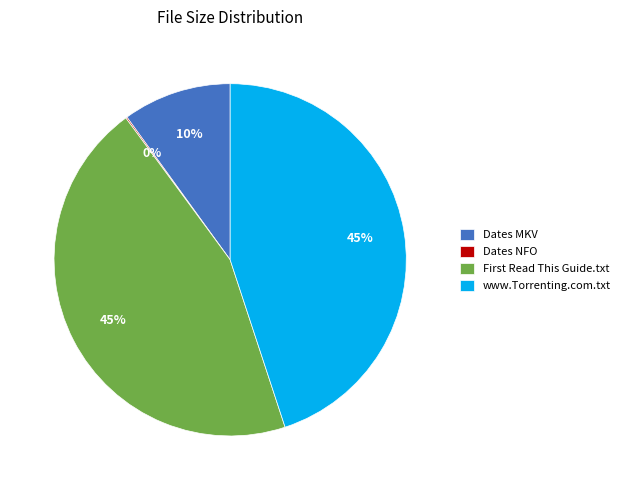

To the nearest percent, what is the average slice percentage?

25%